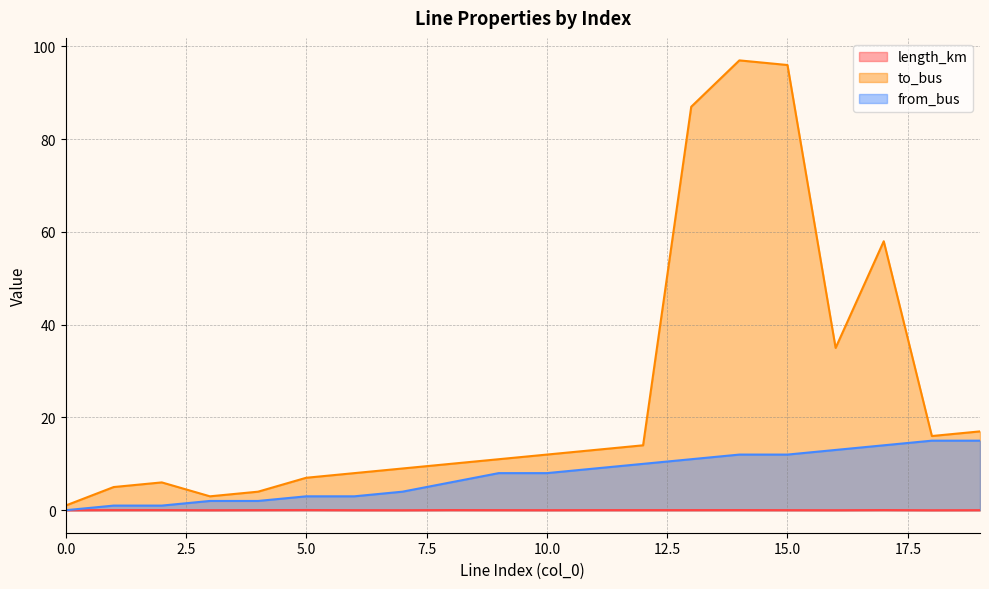

How many intersections are there between from_bus and length_km?

1